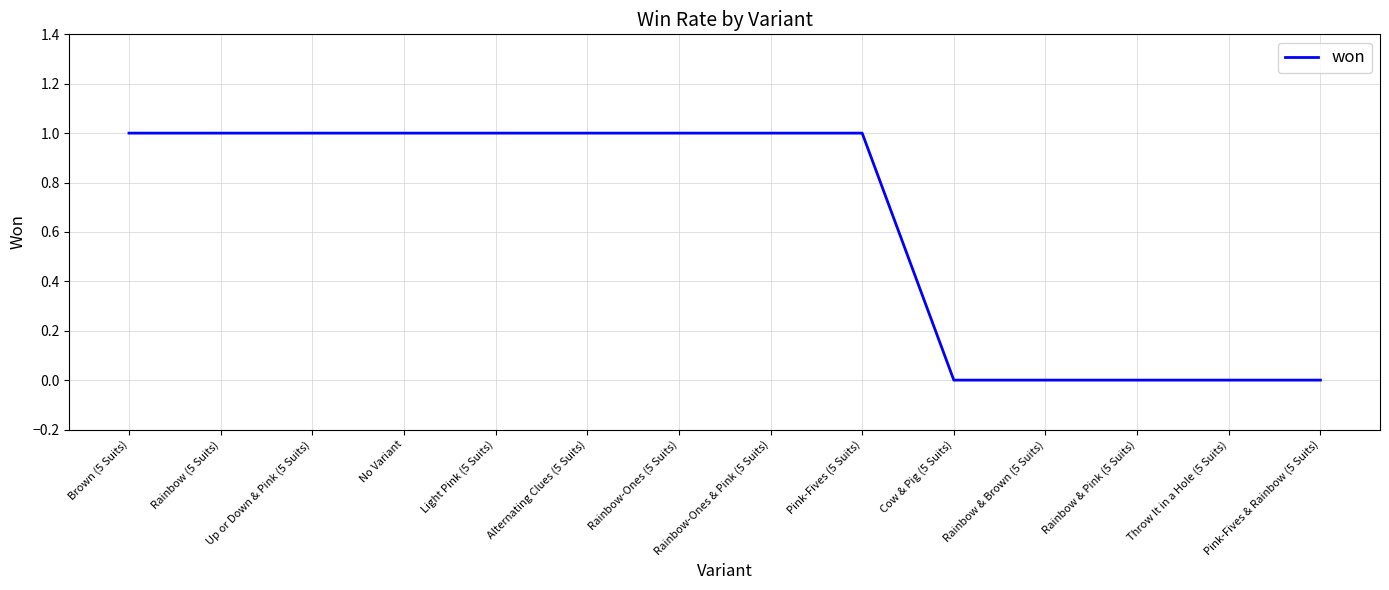

What is the difference between the values at Alternating Clues (5 Suits) and Rainbow & Pink (5 Suits)?

1